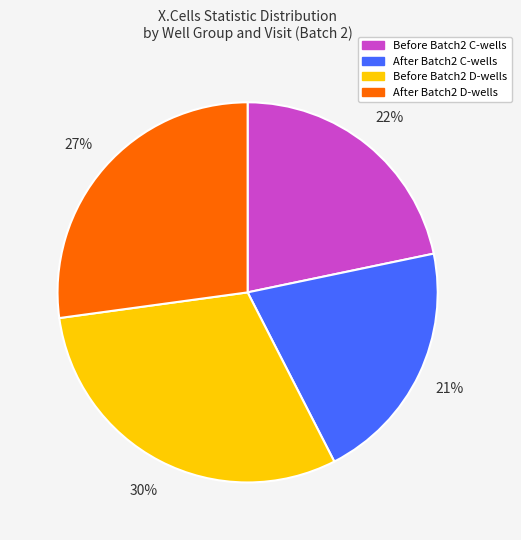

How many slices are in this pie chart?

4